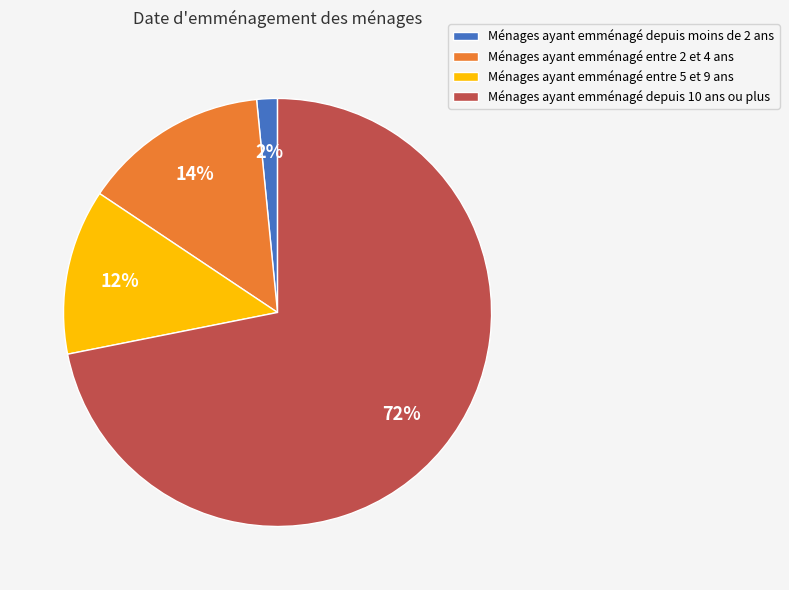

Which category has the biggest portion of the pie?

Ménages ayant emménagé depuis 10 ans ou plus